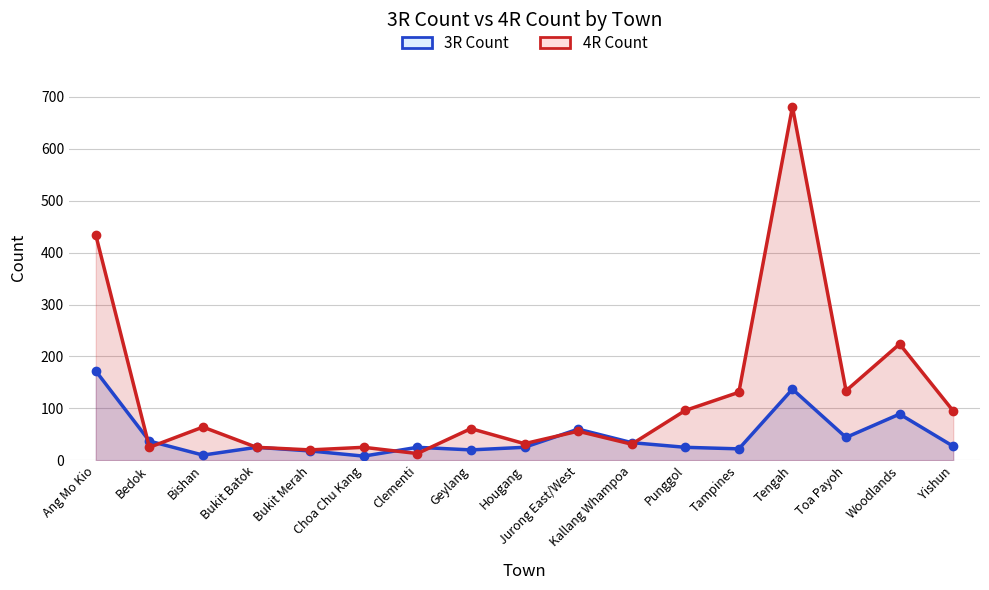

How many lines are shown in the chart?

2